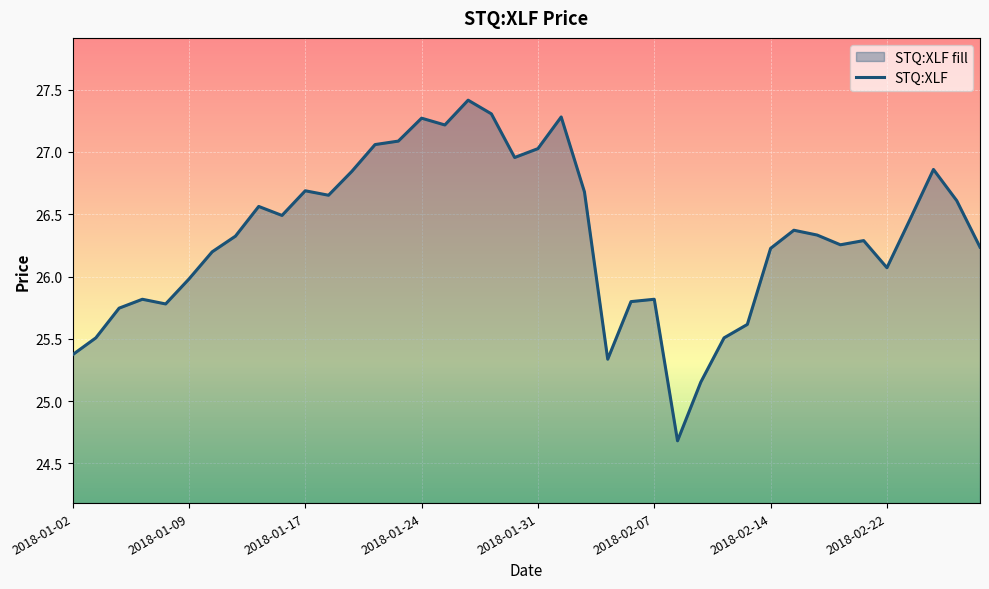

The value at 2018-02-07 is 9.2. True or false?

False